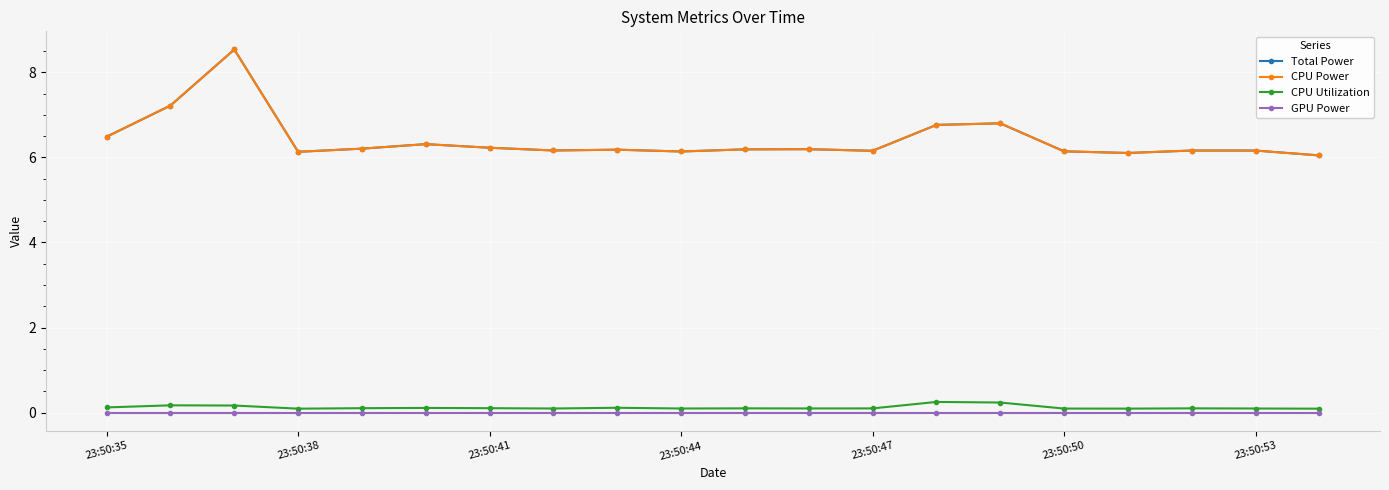

Which series has the largest total across all categories?

Total Power